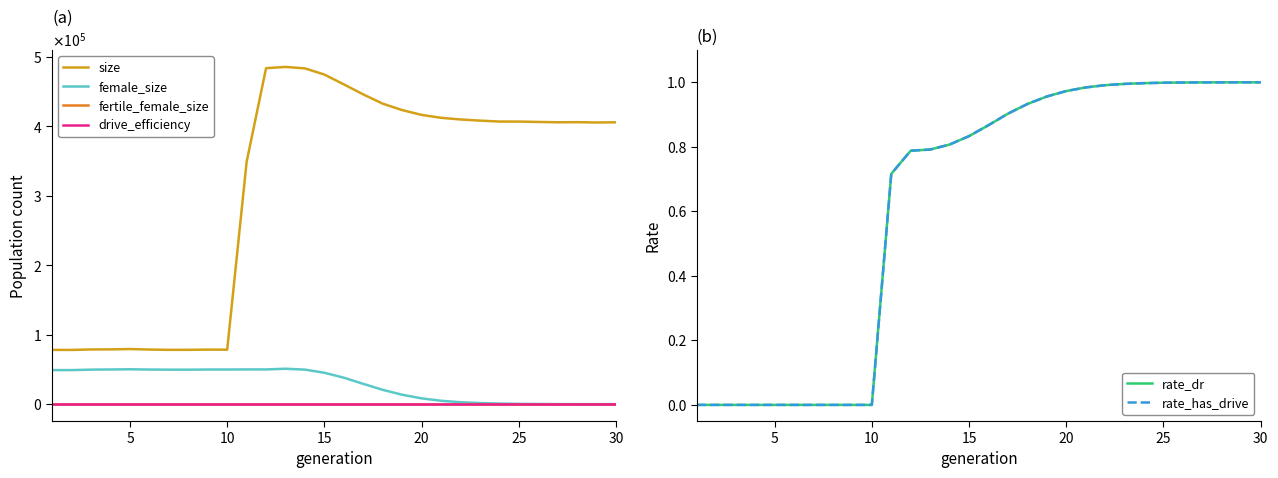

True or false: size and female_size cross at least once.

False